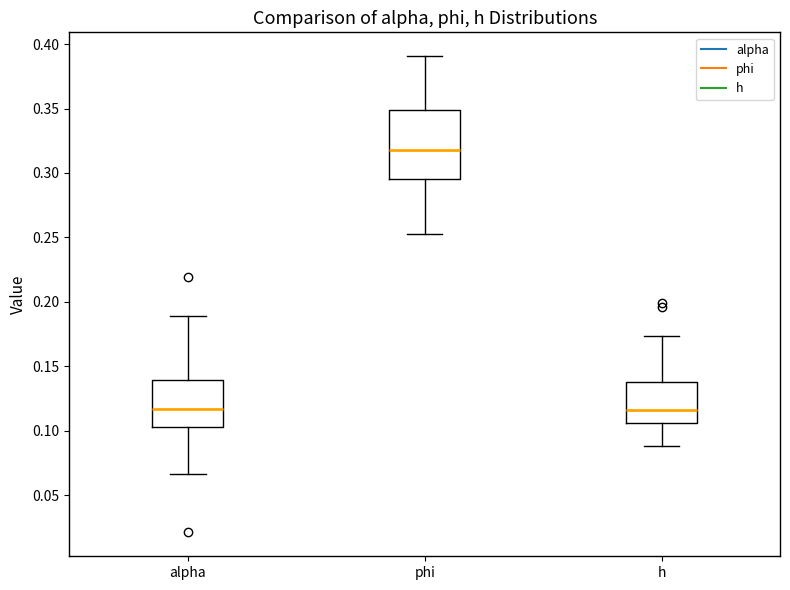

Where does the lower whisker of the box for alpha end on the y-axis? The values are not printed on the chart, so give them approximately, as read against the axis.

0.065